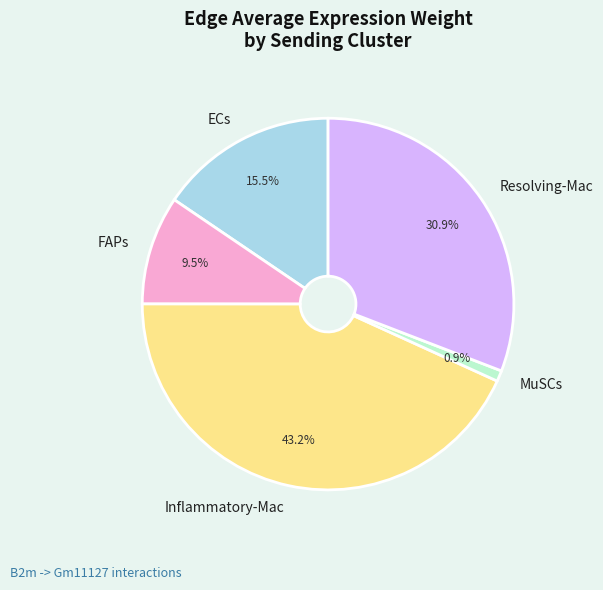

To the nearest percent, what is the difference between the MuSCs and ECs slice percentages?

15%